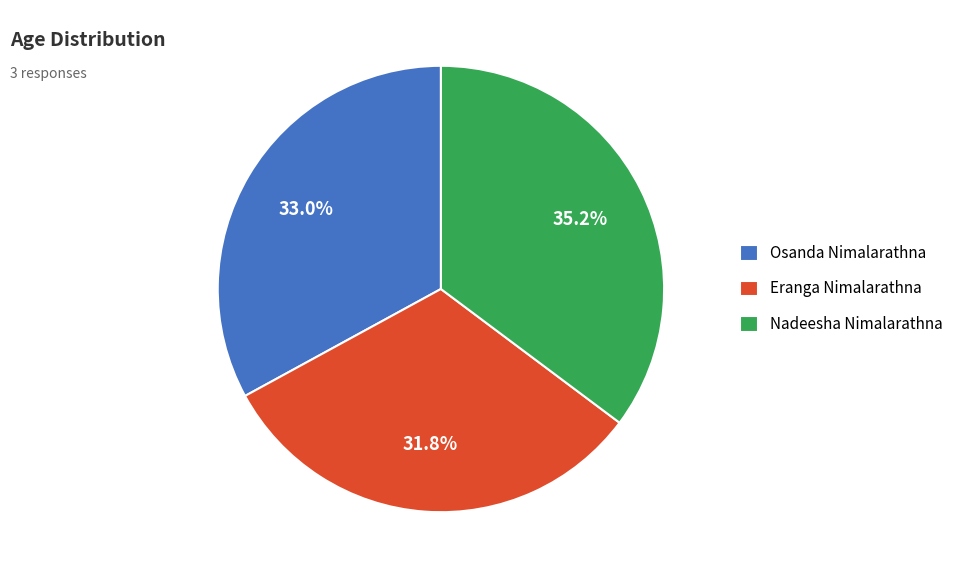

Approximately how many times larger is the value at Nadeesha Nimalarathna compared to Osanda Nimalarathna?

1.1